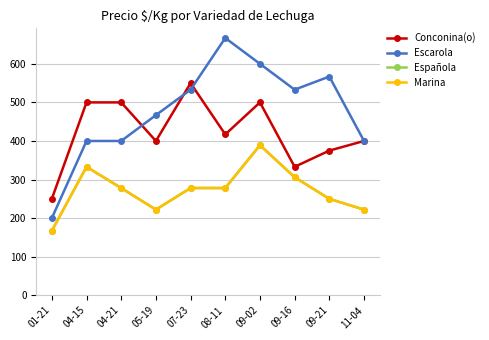

Rank the series by their maximum value, from highest to lowest.

Escarola, Conconina(o), Española, Marina